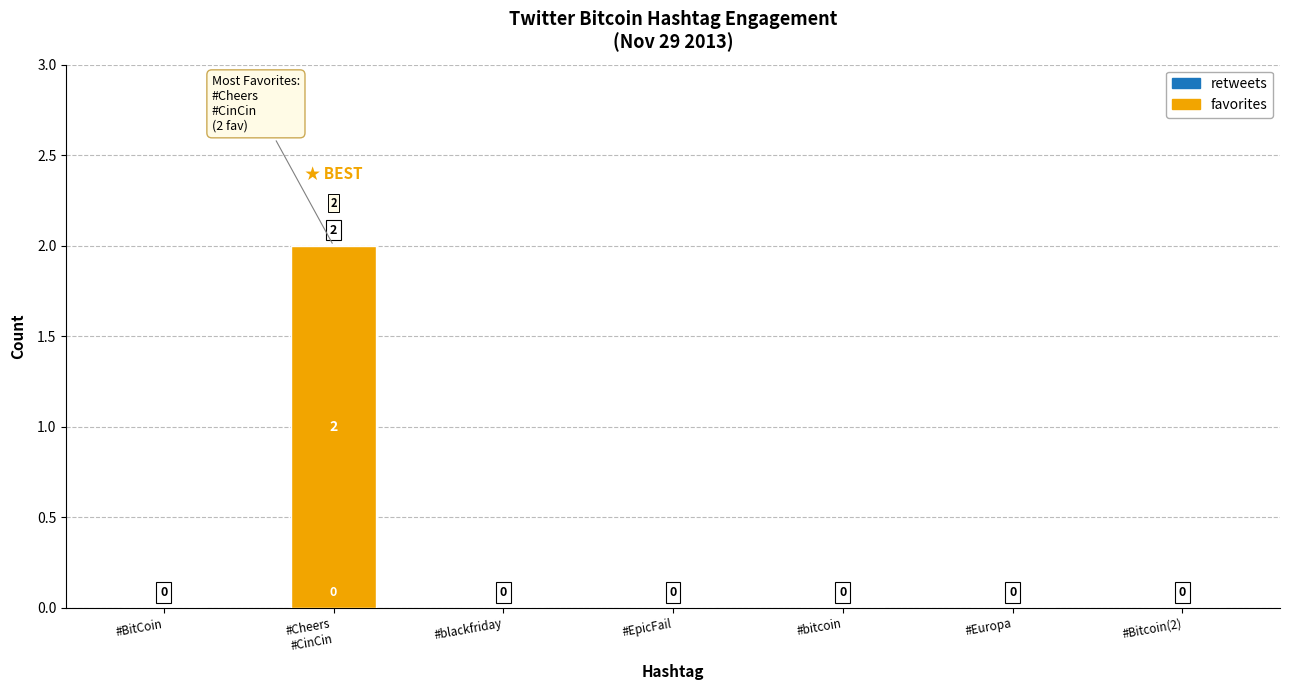

True or false: the data shows -1 at #bitcoin.

False